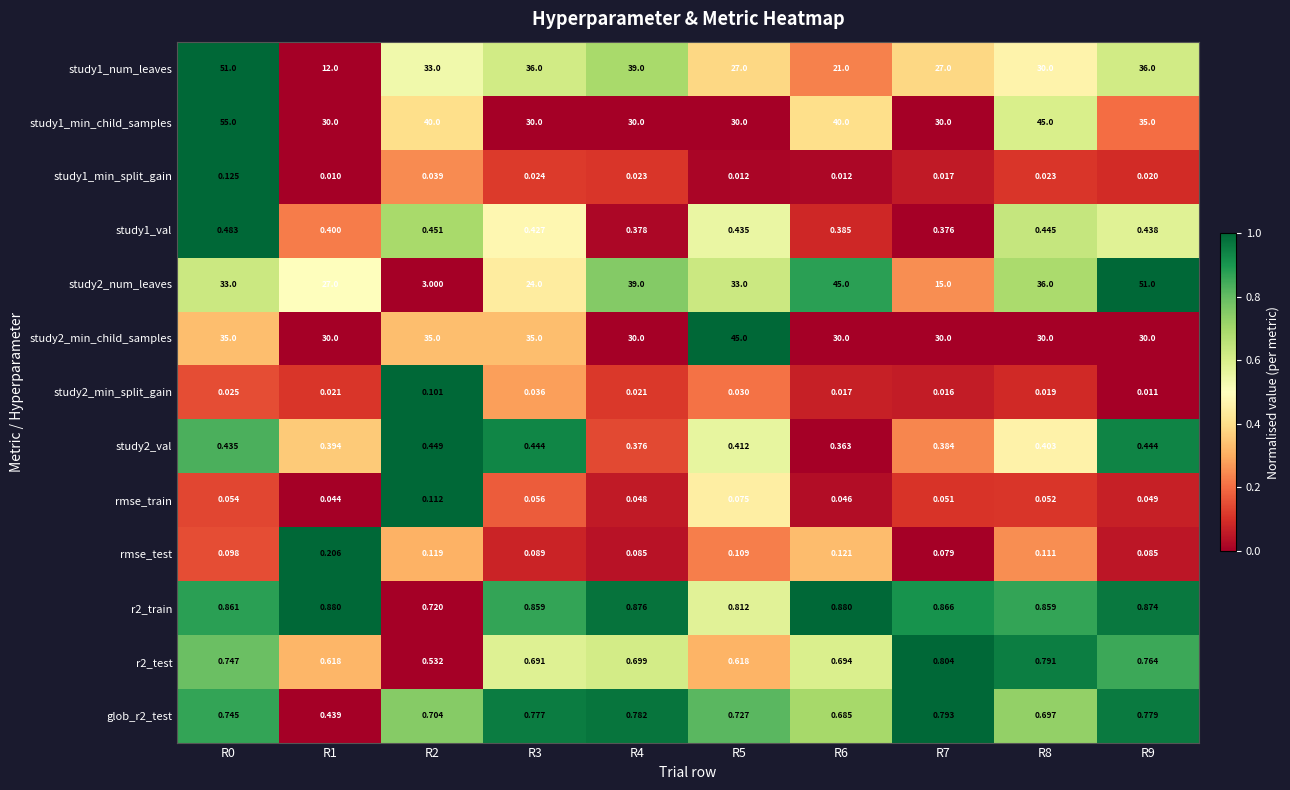

Count the number of categories in the chart.

10